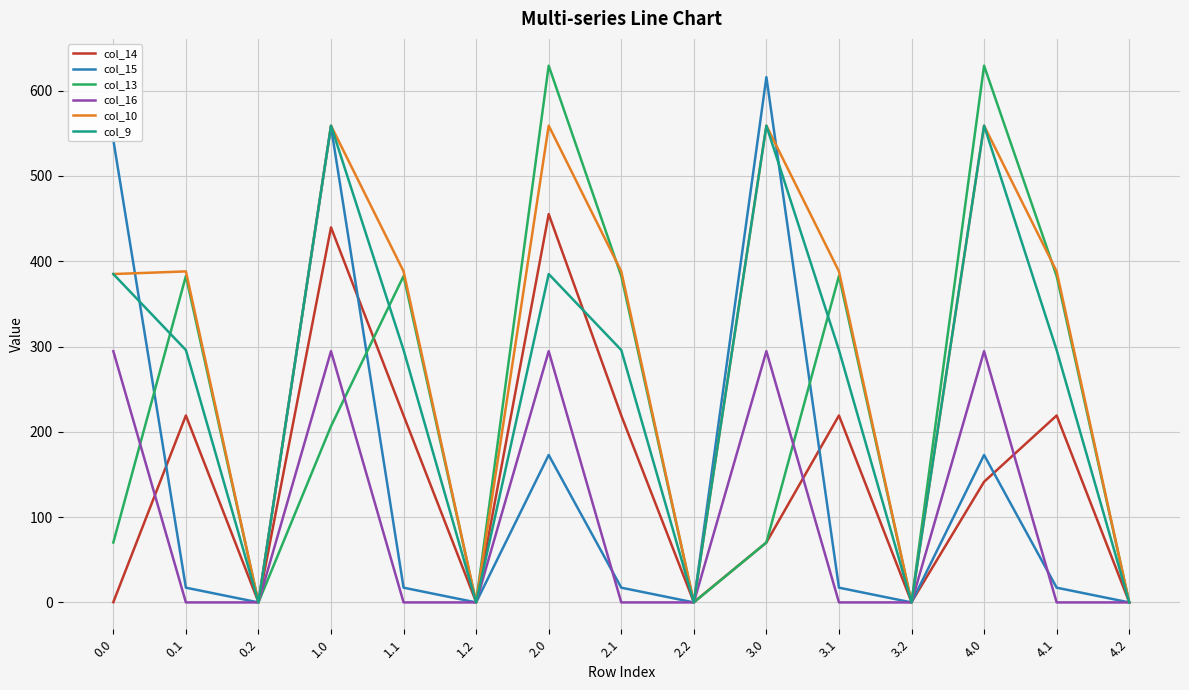

The value of col_16 at 1.0 is 503.6. True or false?

False